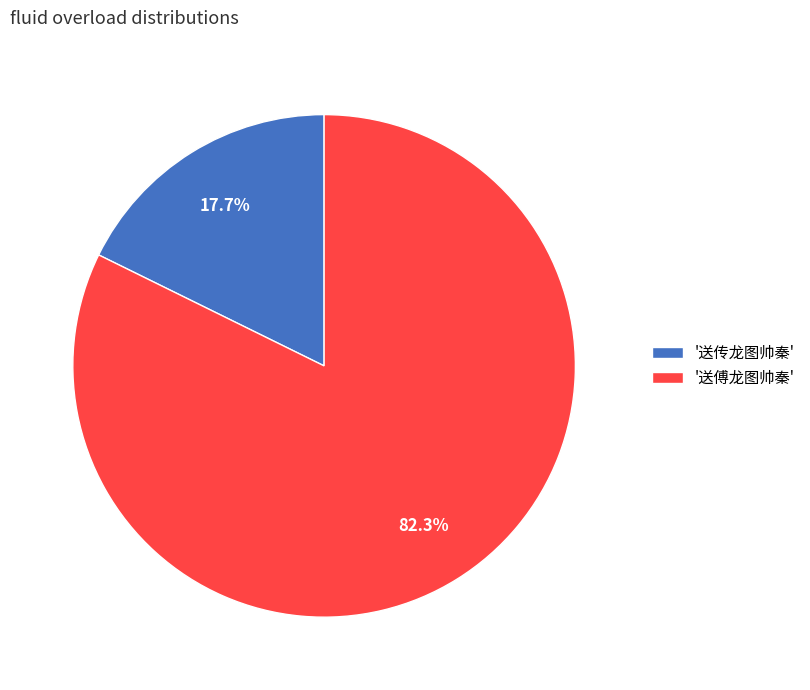

Rank the categories by value from highest to lowest.

'送傅龙图帅秦', '送传龙图帅秦'